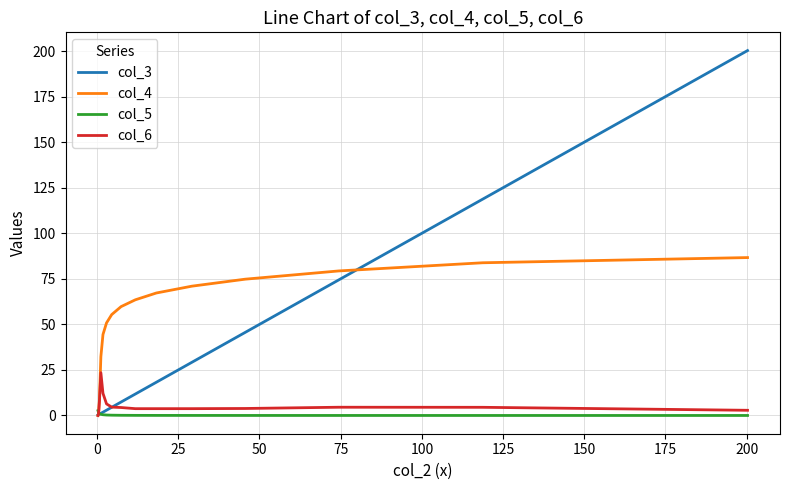

Which series has the largest total across all categories?

col_4